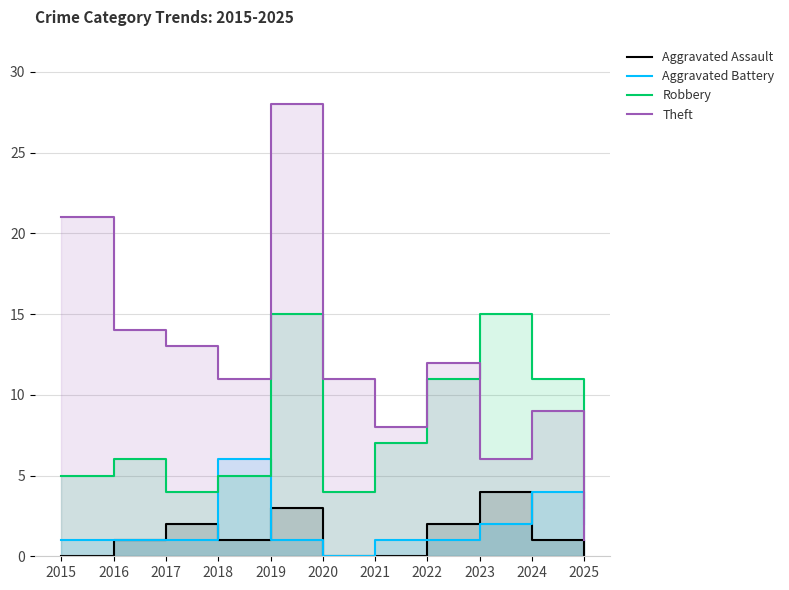

At which category is the sum across all series the highest?

2019